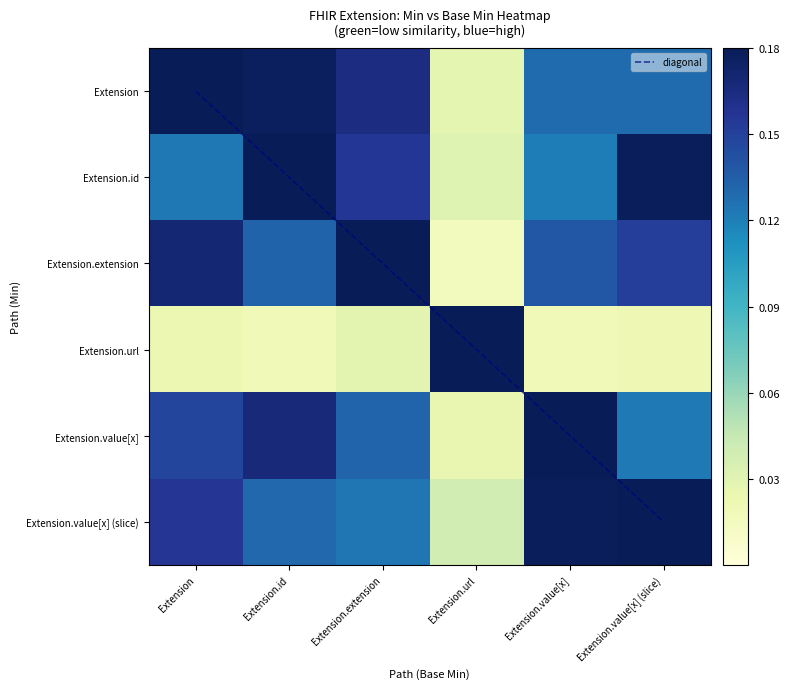

True or false: Extension.value[x] has a value of 0.2 at Extension.value[x] (slice).

False